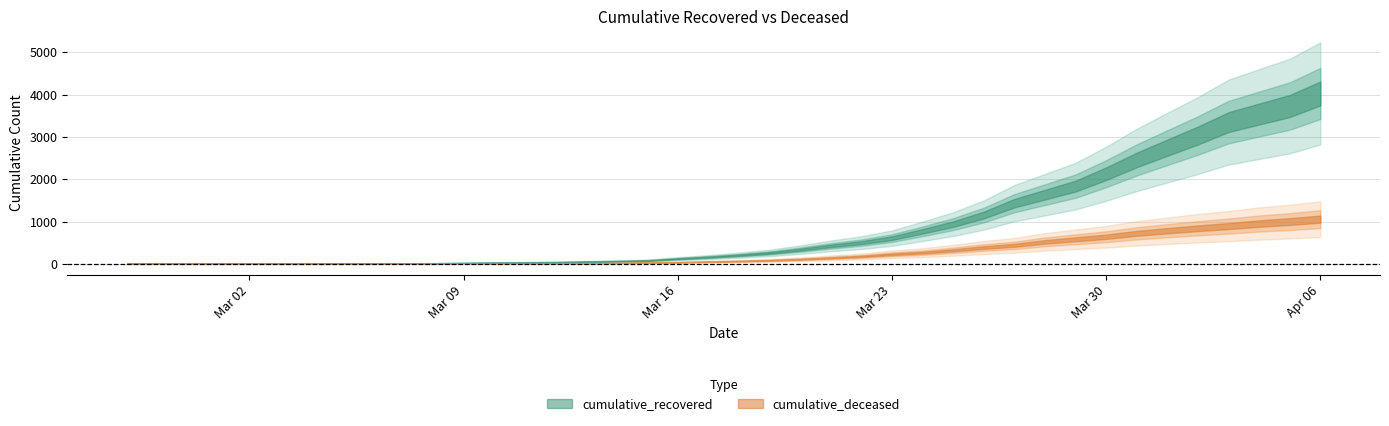

Where does the cumulative_recovered series first go above 204?

2020-03-19